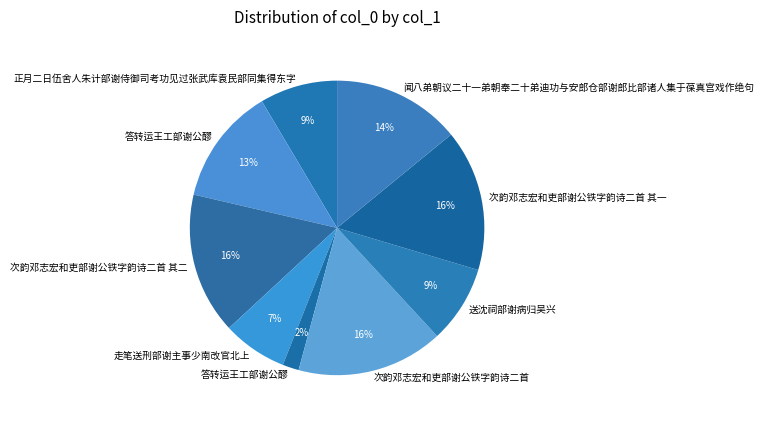

What is the smallest slice in the pie chart?

答转运王工部谢公醪